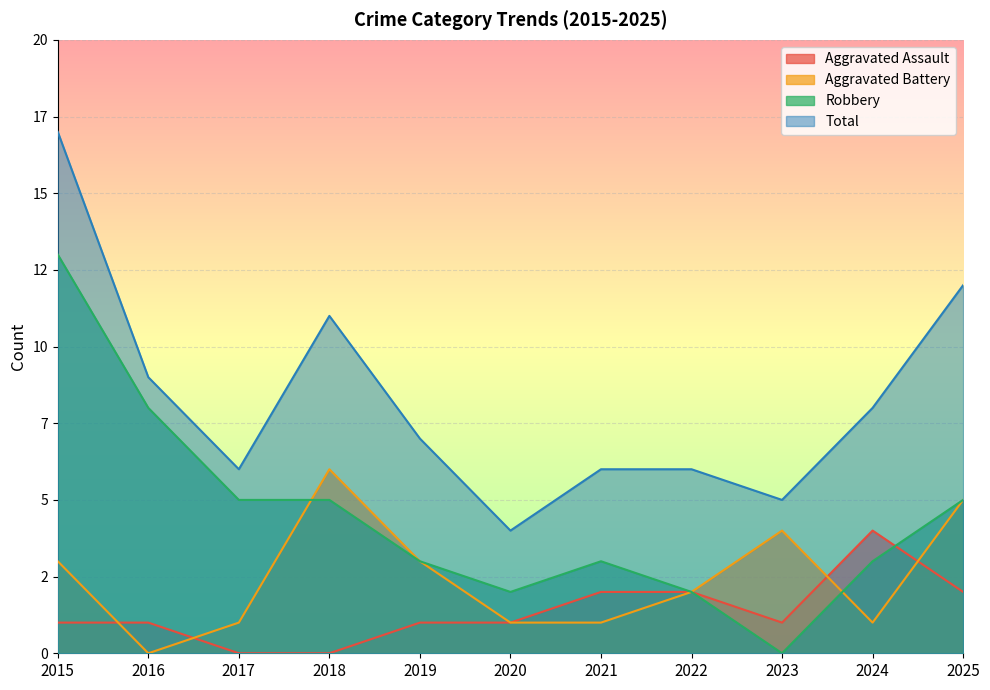

True or false: Total and Aggravated Battery intersect in this chart.

False